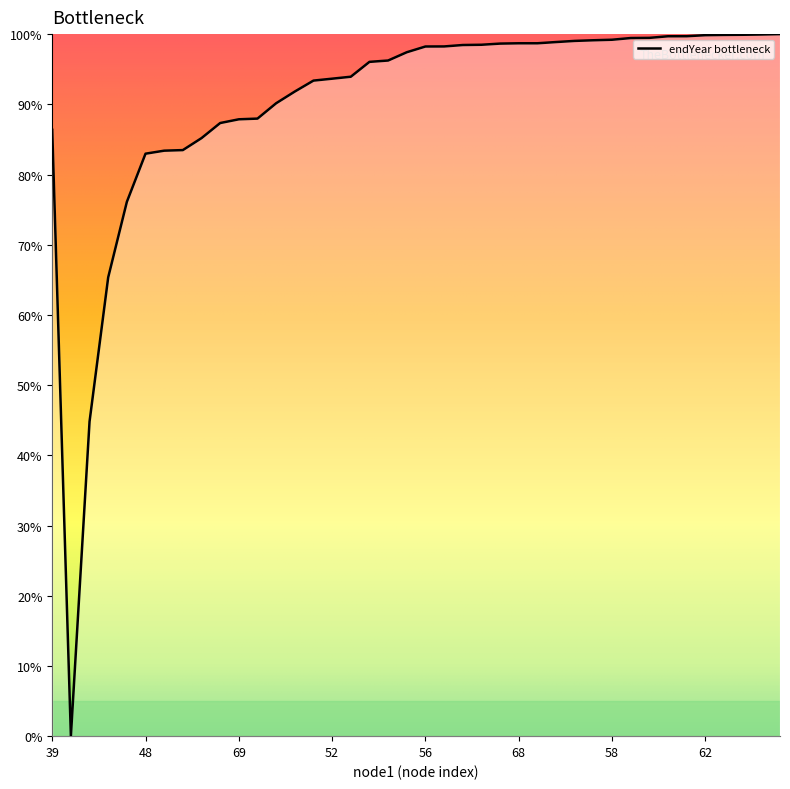

What is the difference between the maximum and minimum values?

100.0